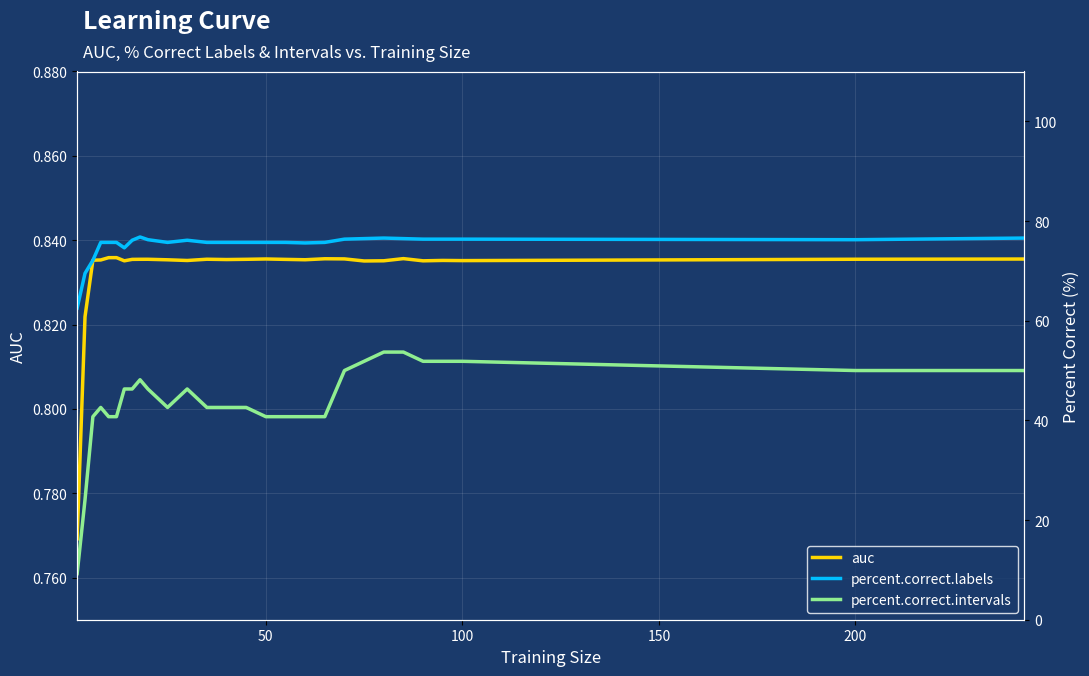

True or false: percent.correct.labels and percent.correct.intervals intersect in this chart.

False